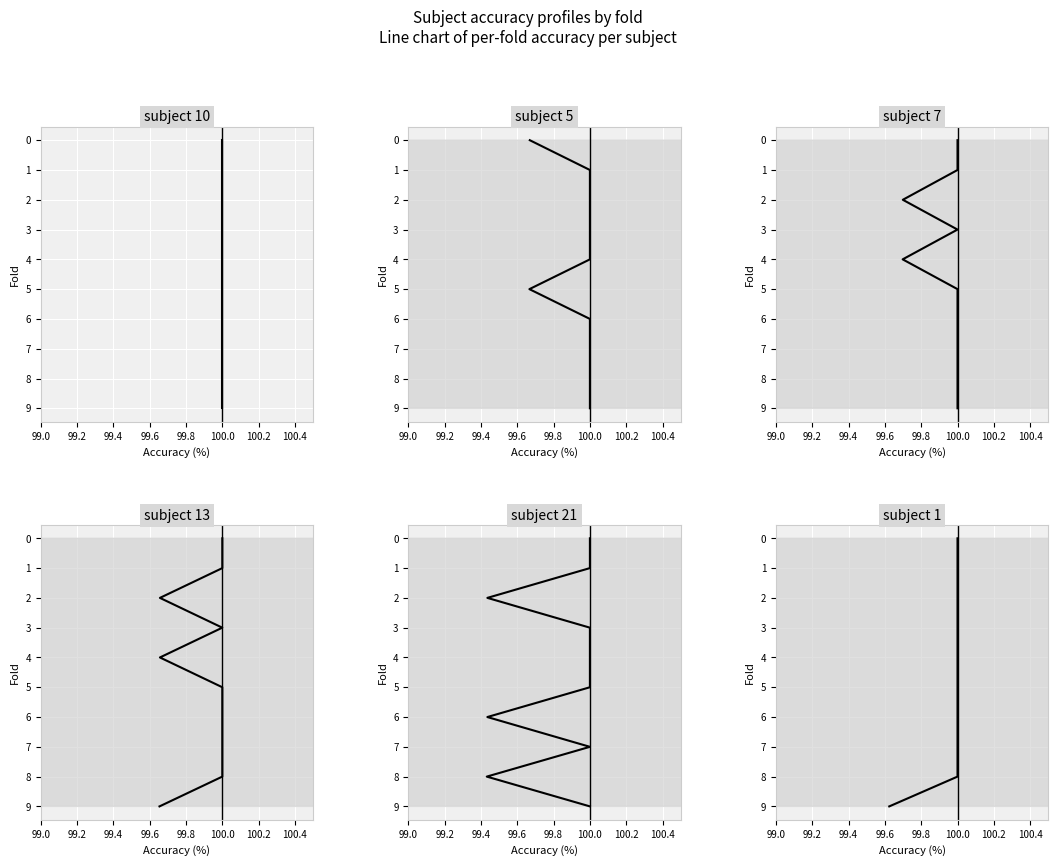

True or false: subject_7 and subject_13 intersect in this chart.

False